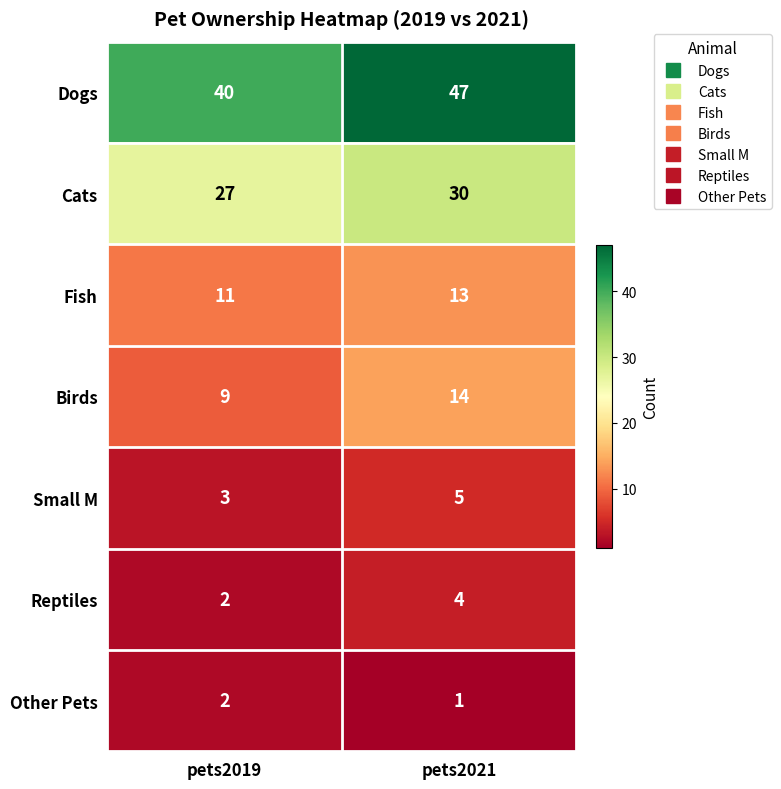

What is the average value of the Dogs series?

44